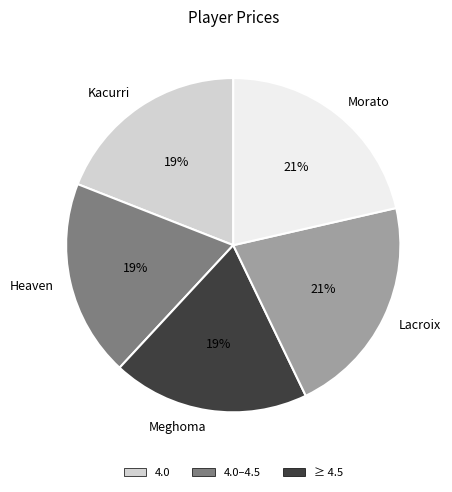

Is Heaven the majority of the pie?

No